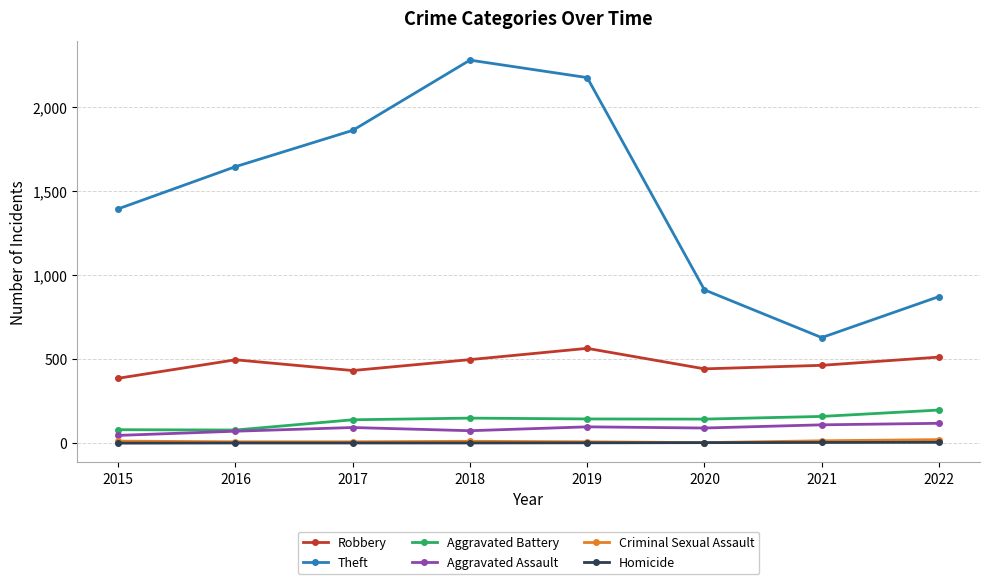

Which series has the largest range (max minus min)?

Theft